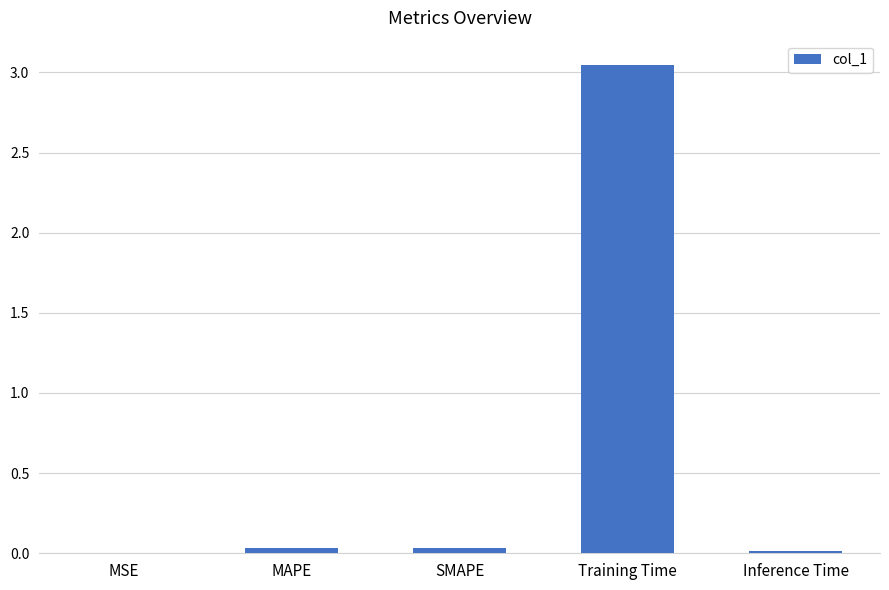

The value at Training Time is 4.3. True or false?

False